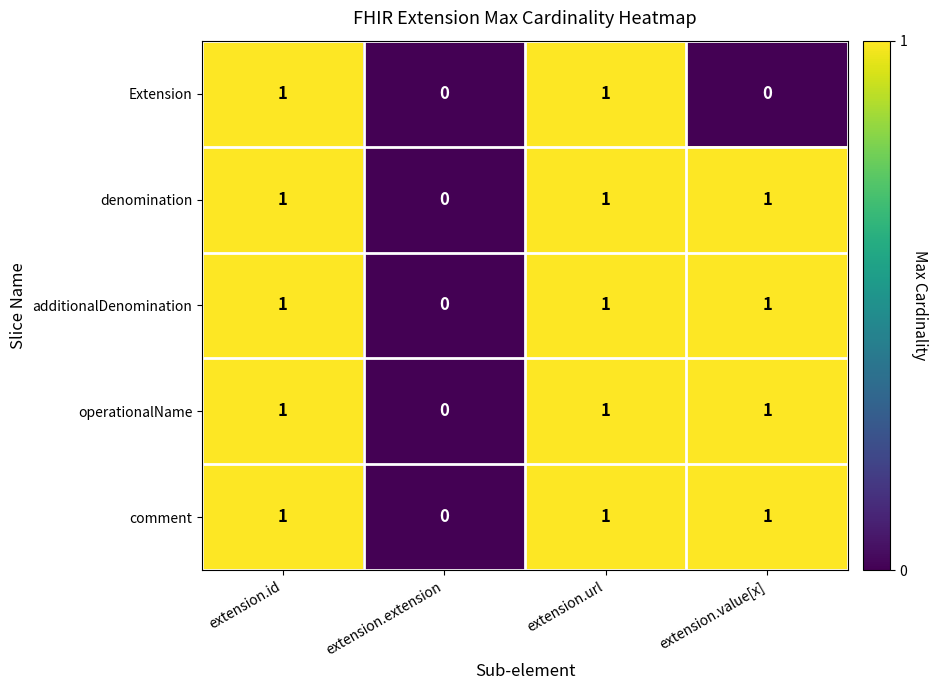

Is it true that denomination equals 0 at extension.extension?

True